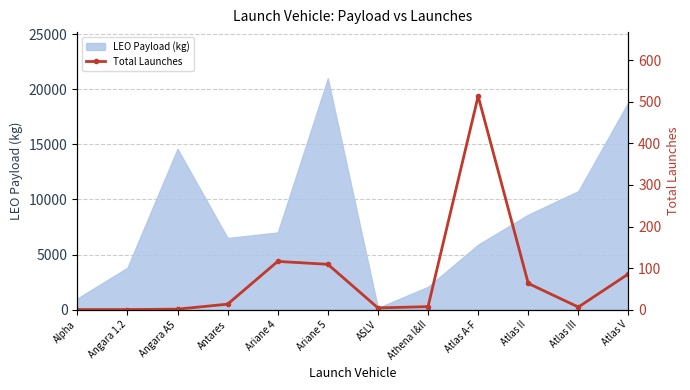

What is the maximum value for LEO Payload (kg)?

21000